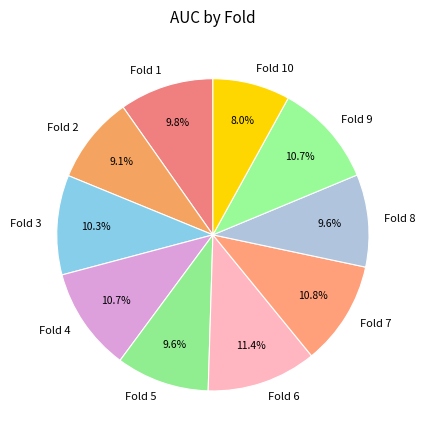

Between Fold 7 and Fold 6, which is larger?

Fold 6